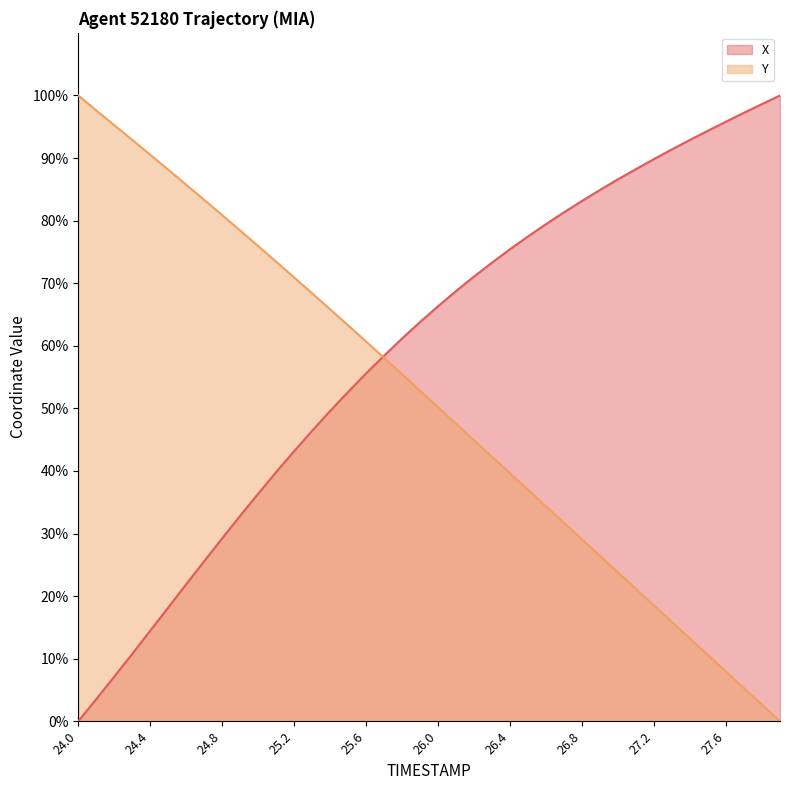

Is it true that X equals 98.6 at 27.8?

True